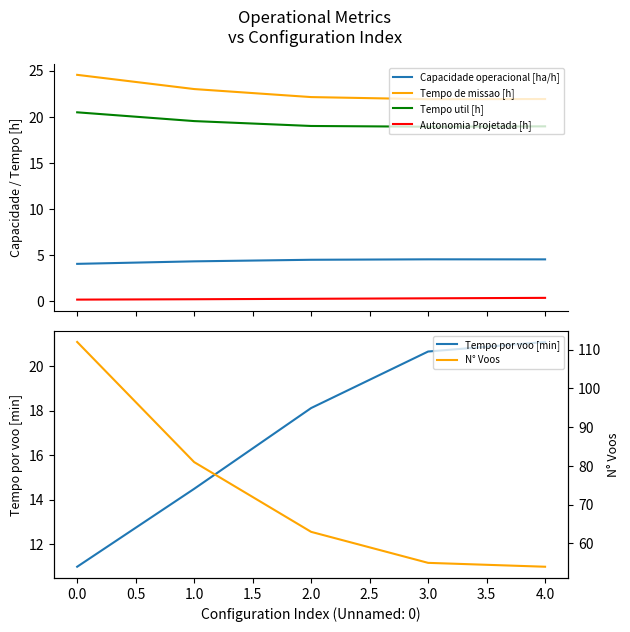

At how many categories does at least one series exceed 2?

5